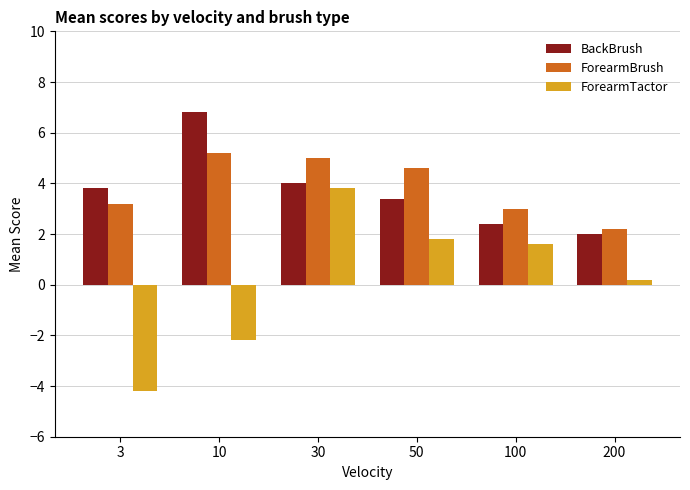

At which category does the chart reach its peak across all series?

10